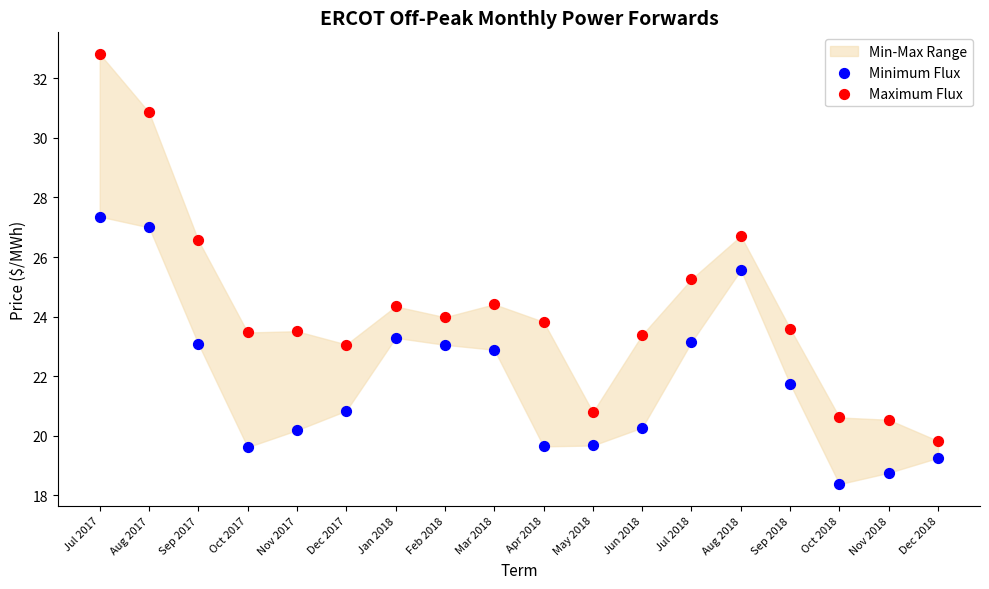

Which series has the largest Y range (max minus min)?

Maximum Flux